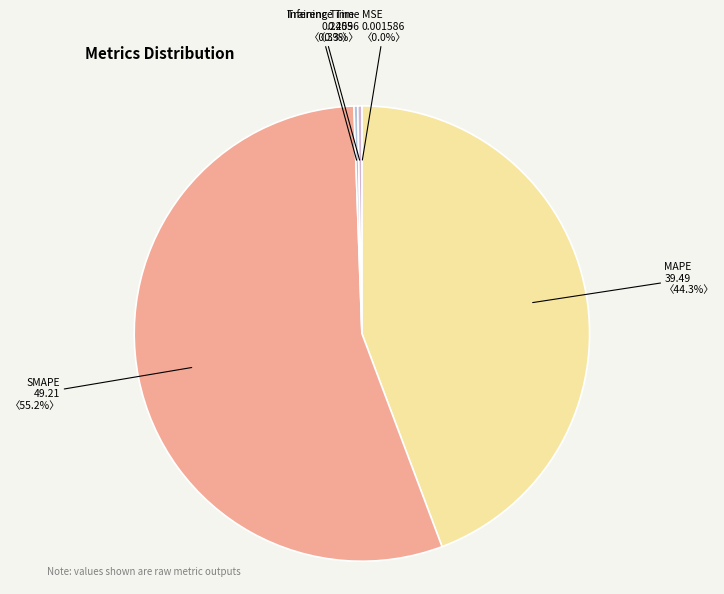

Which has a higher value, Inference Time or SMAPE?

SMAPE